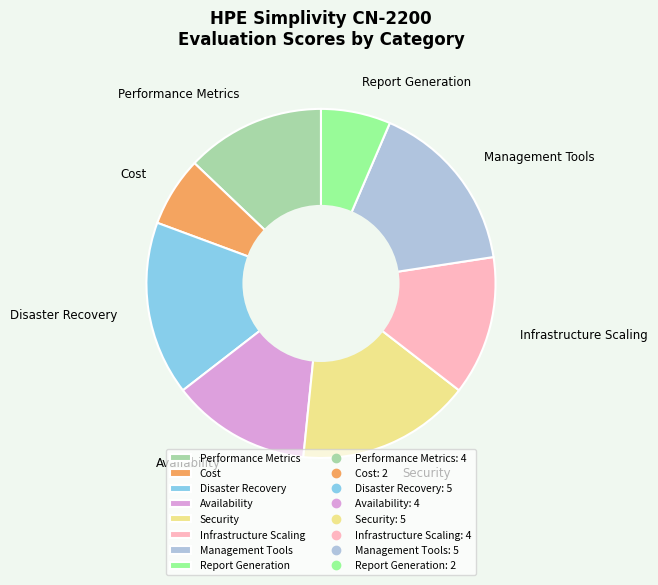

Is it true that Management Tools is 31% of the pie?

False